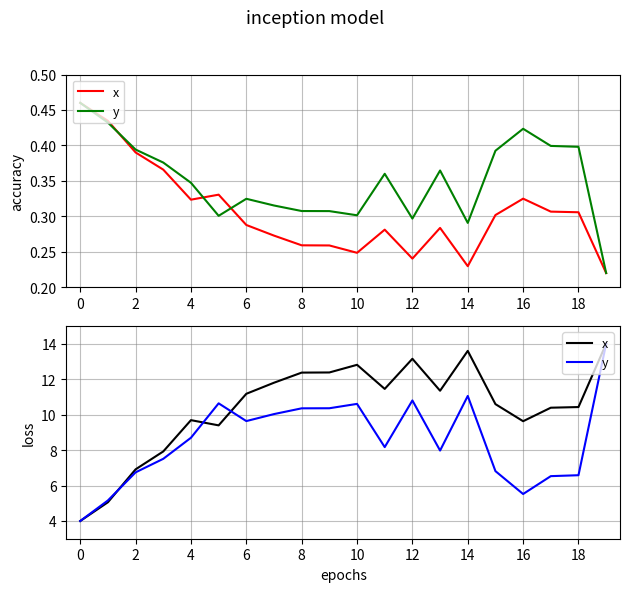

At how many categories does at least one series exceed 7?

17